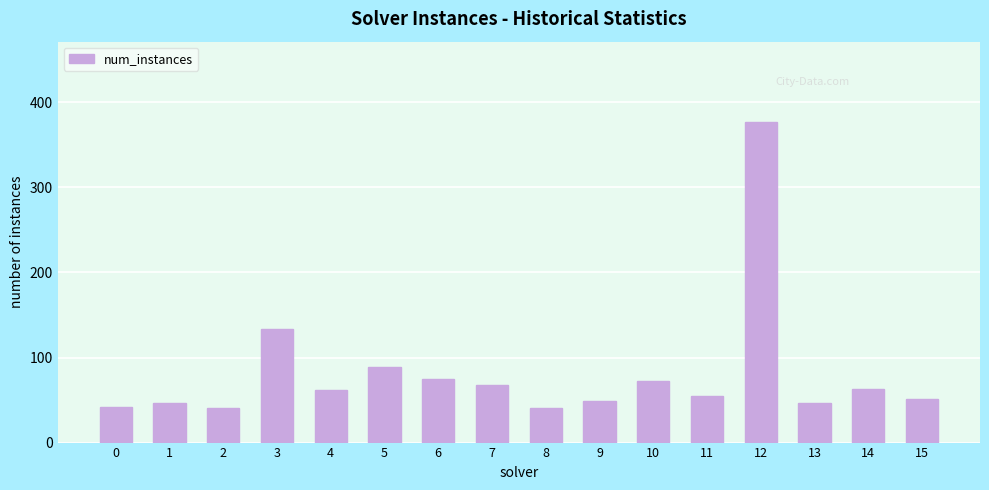

What is the approximate value at 13, to the nearest 5?

45